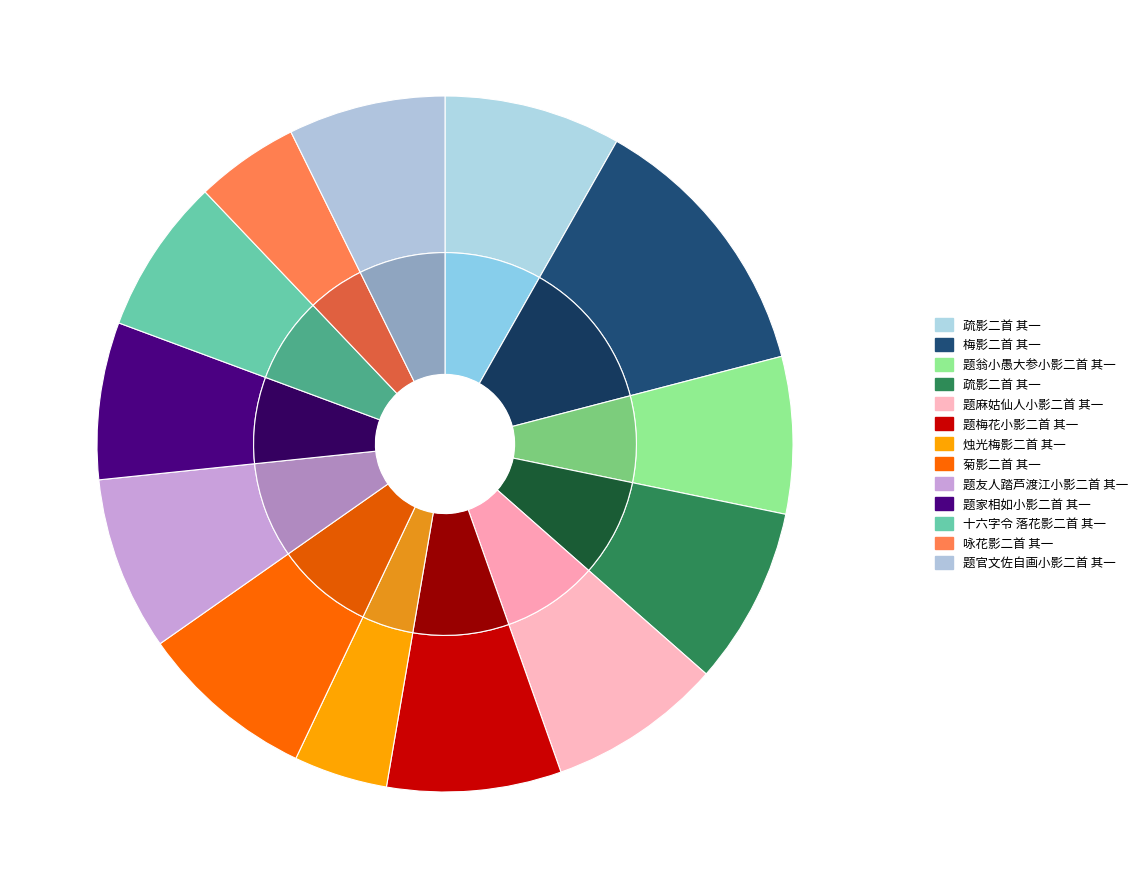

To the nearest percent, what is the combined percentage of 十六字令 落花影二首 其一 and 咏花影二首 其一?

12%